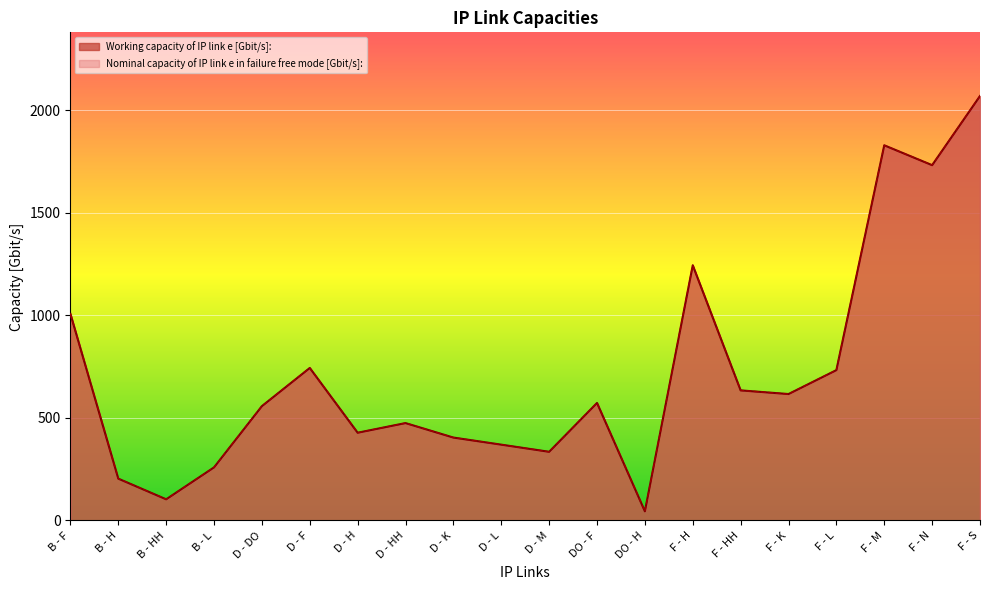

True or false: Nominal capacity of IP link e in failure free mode [Gbit/s]: has a value of 616.6 at F - K.

True